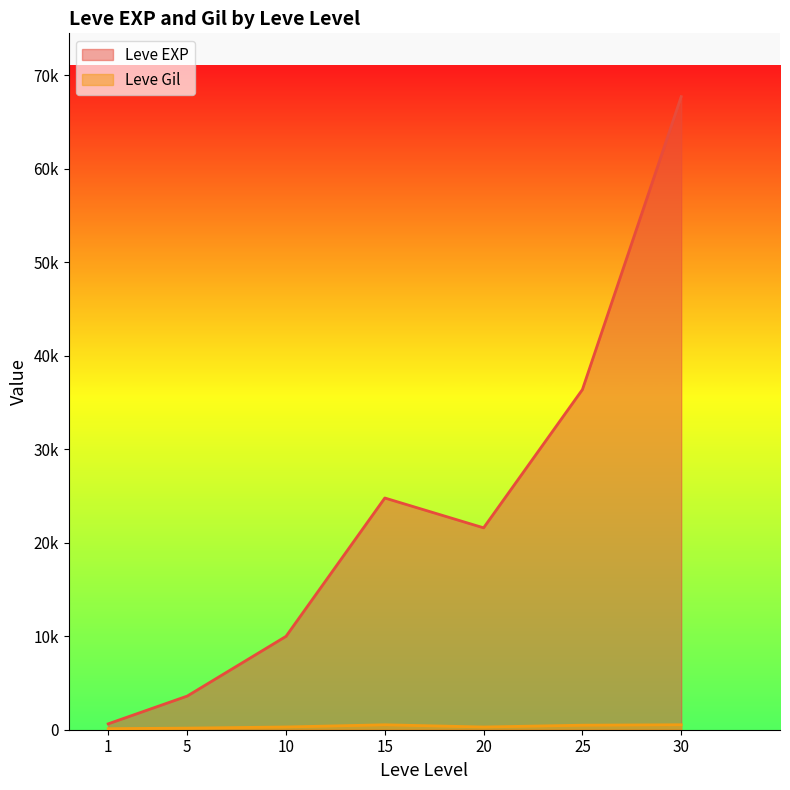

Rank the categories by Leve EXP _line value from highest to lowest.

30, 25, 15, 20, 10, 5, 1